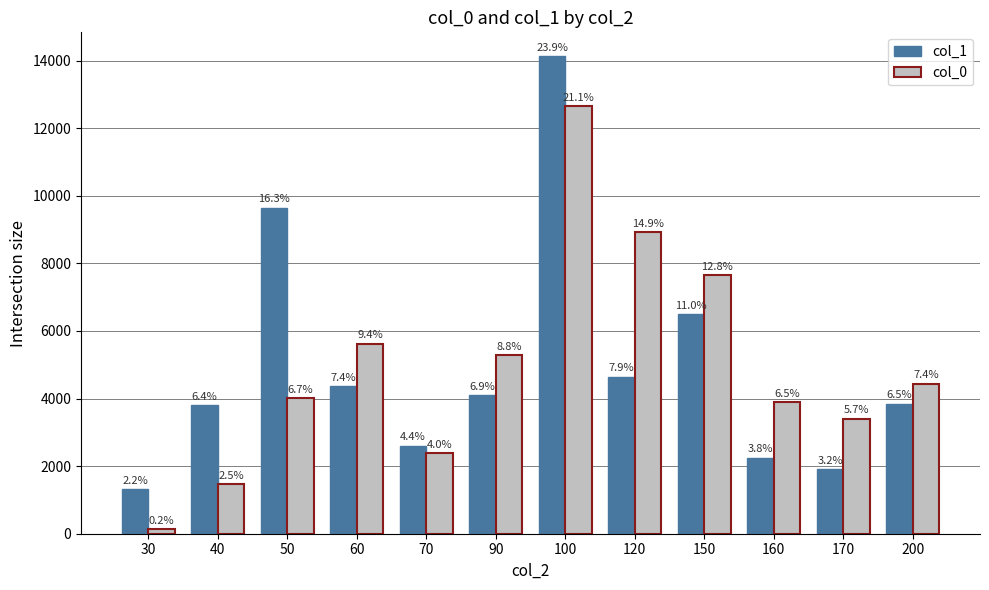

Is it true that col_1 equals 1900 at 170?

True